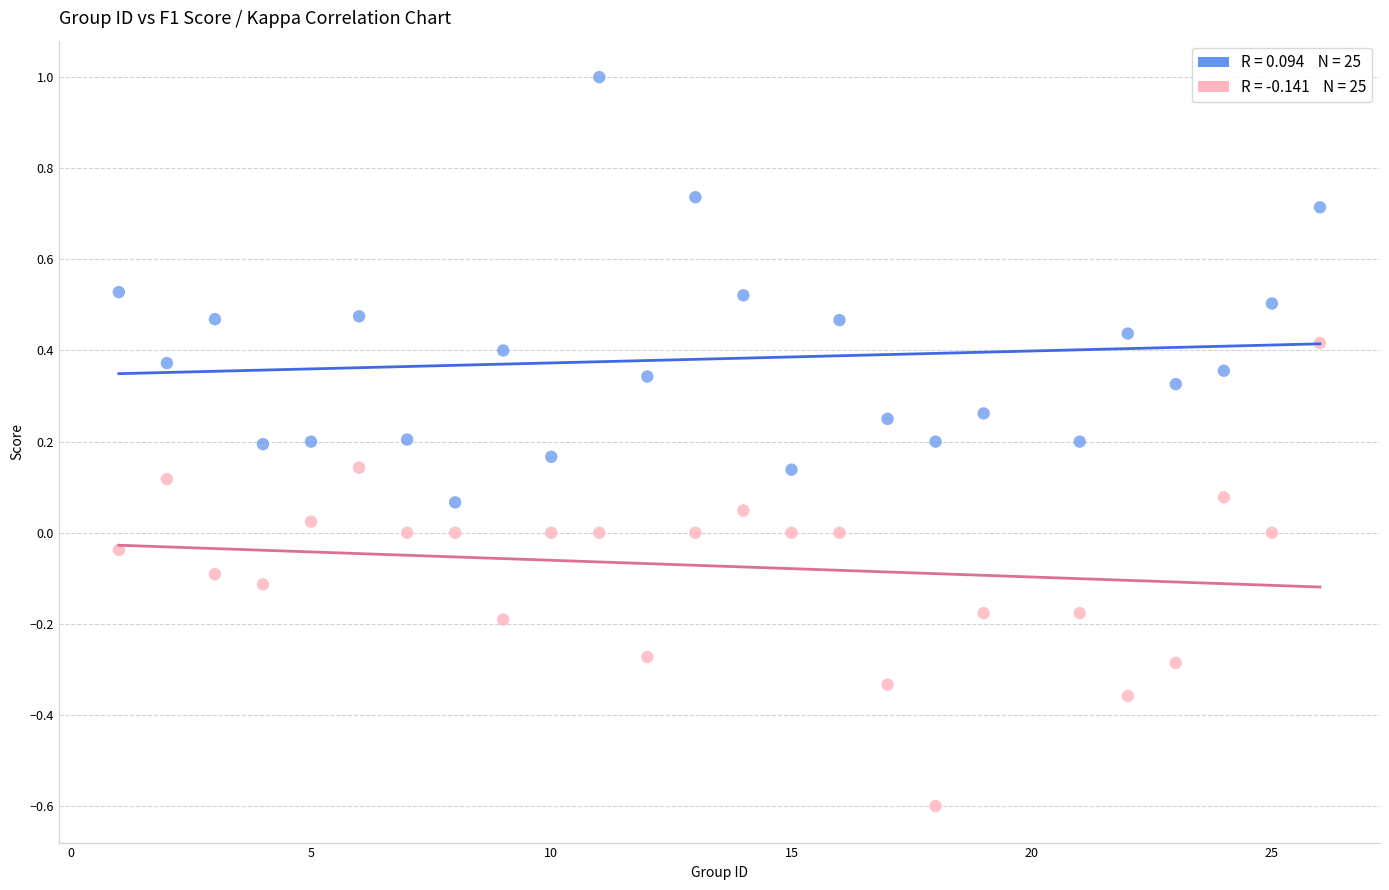

Across all data points, what is the range of Y values (max minus min)?

1.6